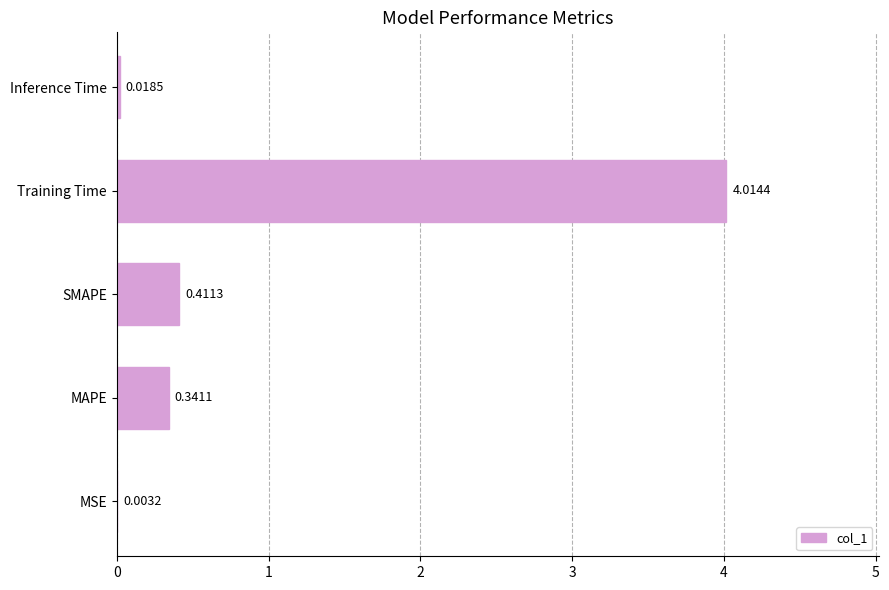

How many series are shown in this chart?

1